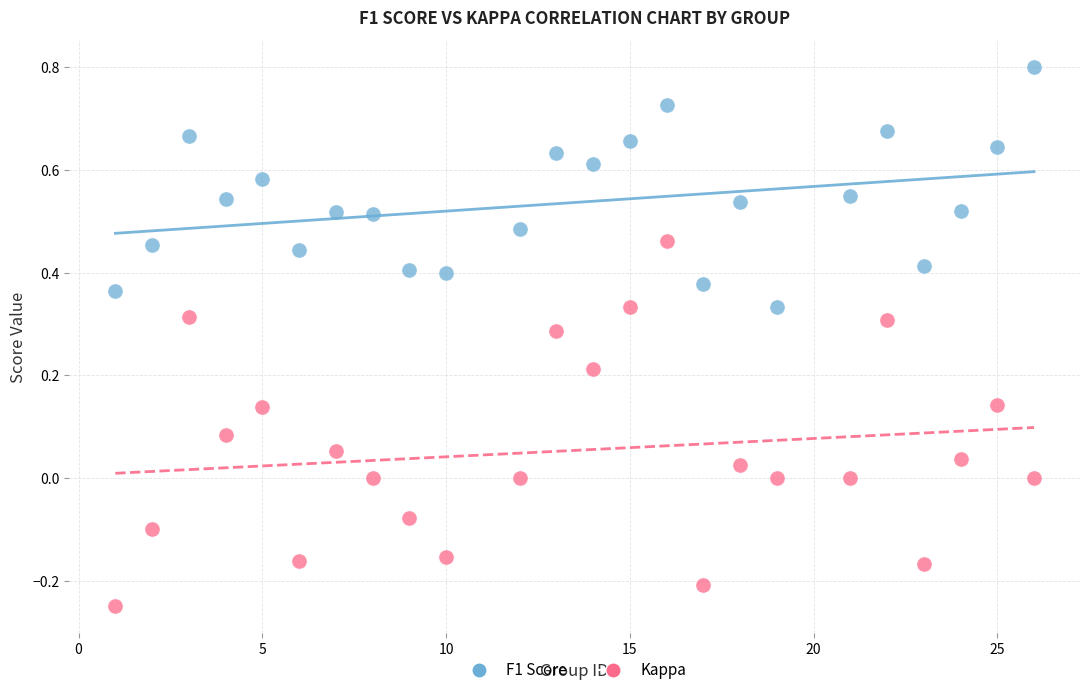

Which series reaches the maximum Y coordinate?

F1 Score